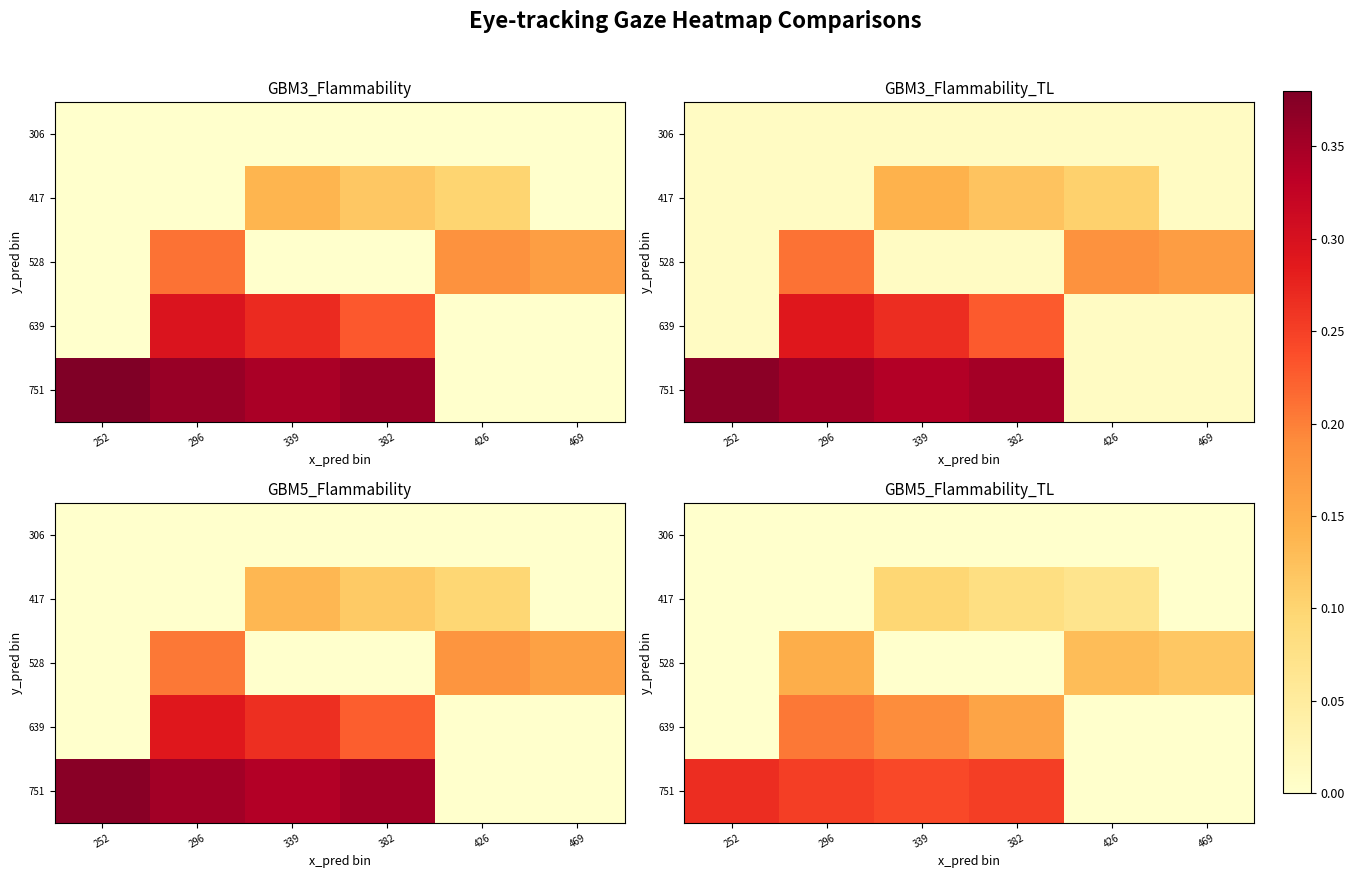

Is the value of 528 at 469 greater than the value of 639 at 296?

No